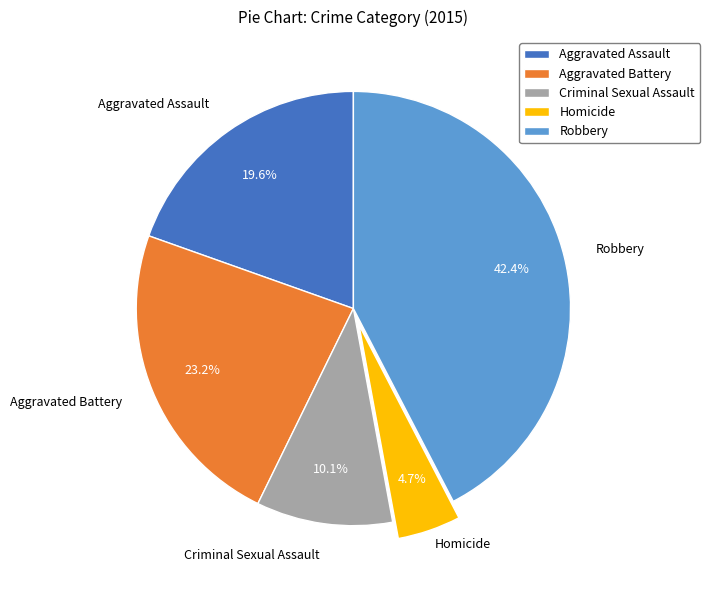

Is the sum of Homicide and Aggravated Assault greater than half?

No